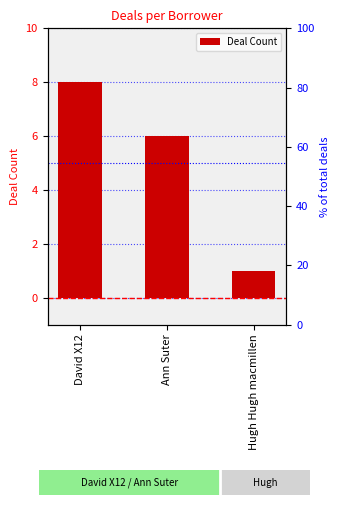

How many data points are less than 6?

1